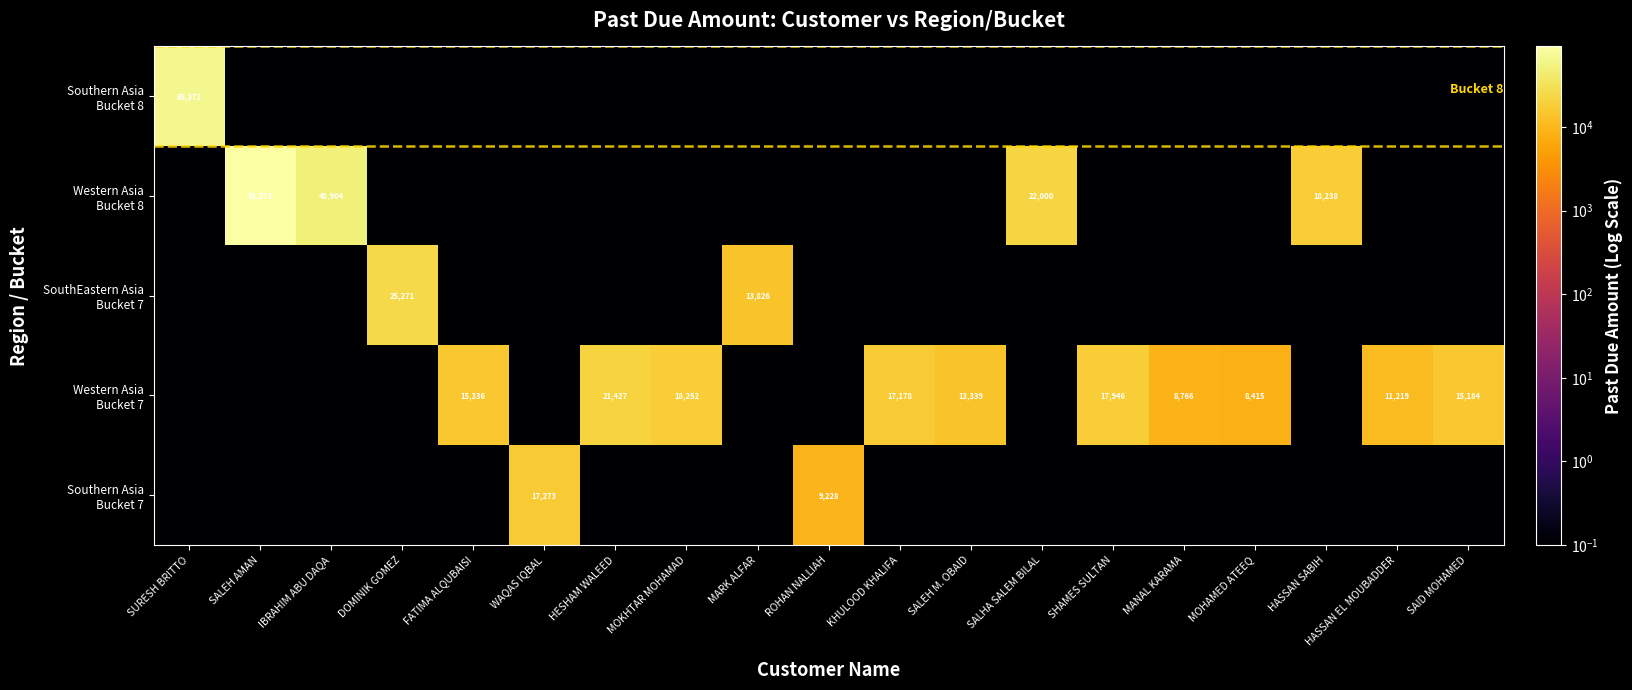

Rank the series at WAQAS IQBAL from highest to lowest value.

Southern Asia Bucket 7, Southern Asia Bucket 8, Western Asia Bucket 8, SouthEastern Asia Bucket 7, Western Asia Bucket 7